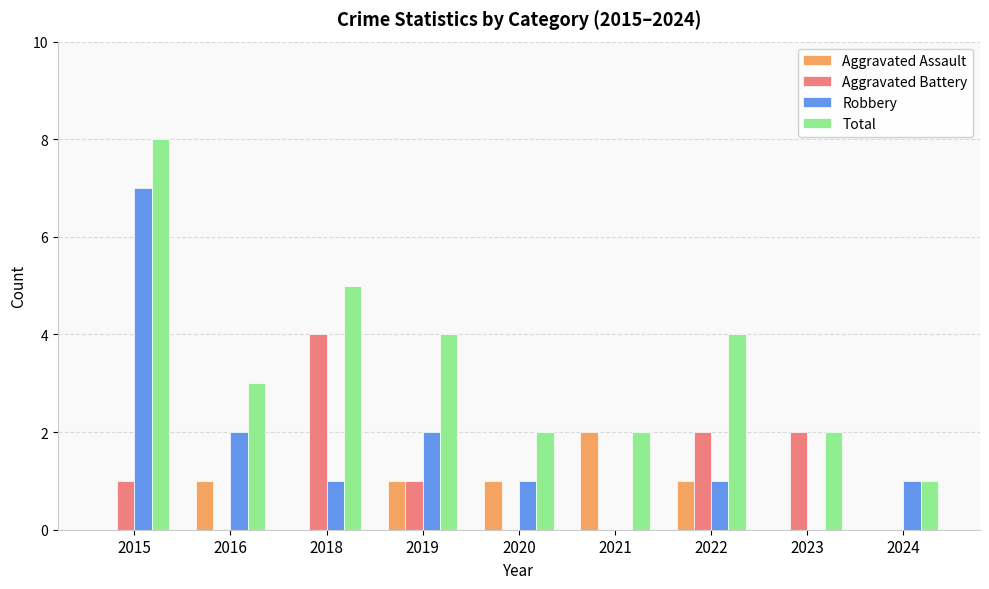

Which series has the largest total across all categories?

Total